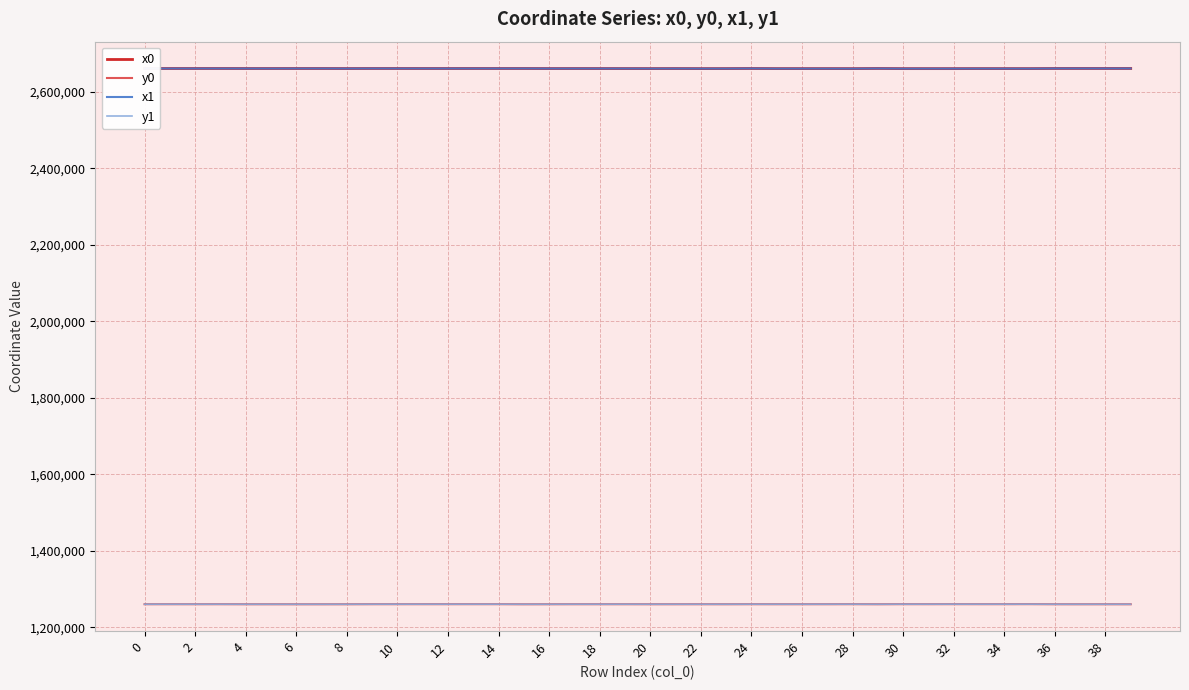

True or false: y1 and x1 cross at least once.

False